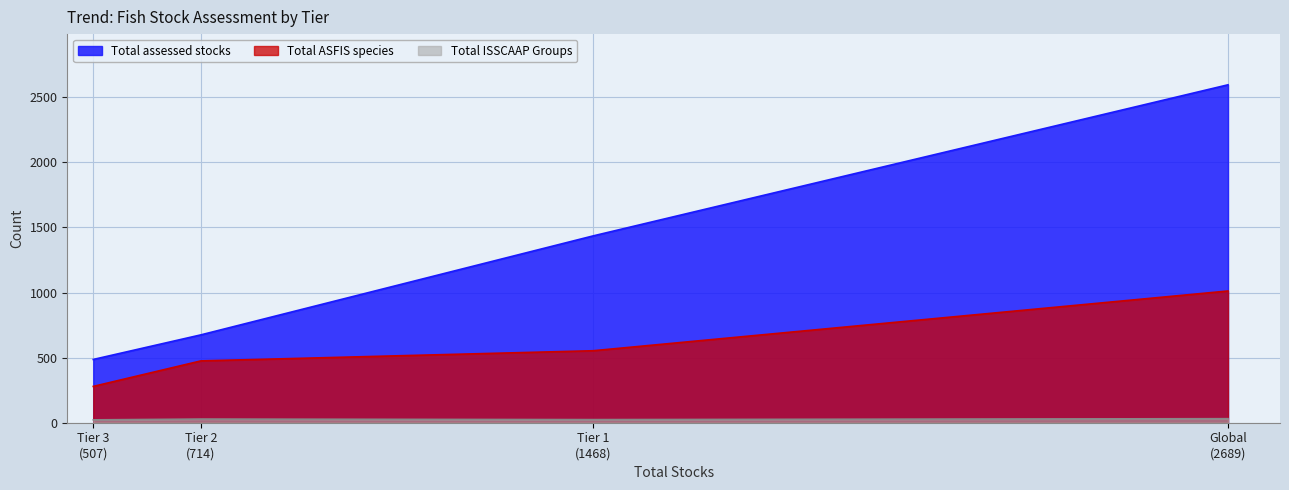

True or false: Total ASFIS species has more than 0 points higher than both neighbors.

False